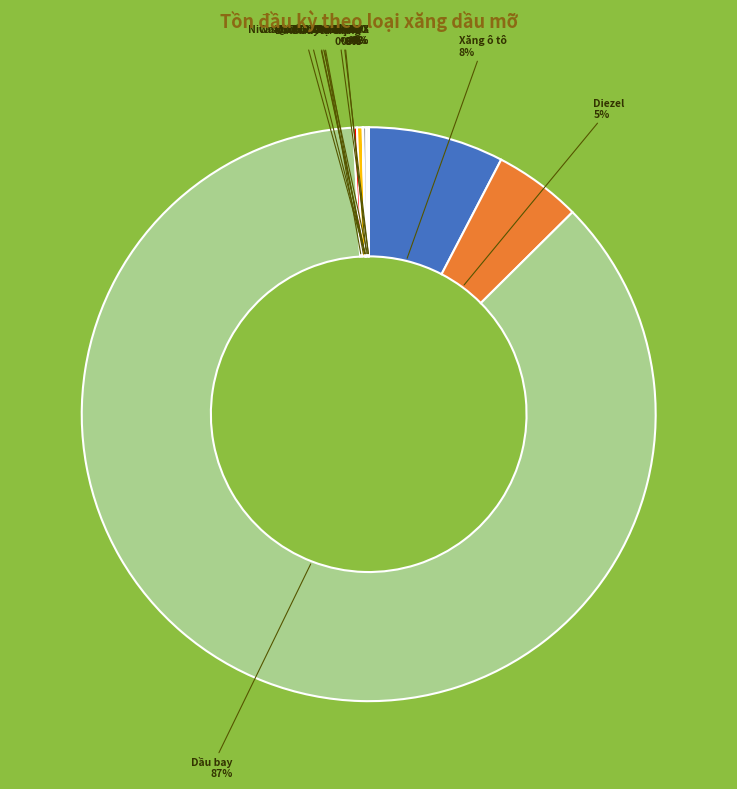

Is it true that Dầu bay is 87% of the pie?

True